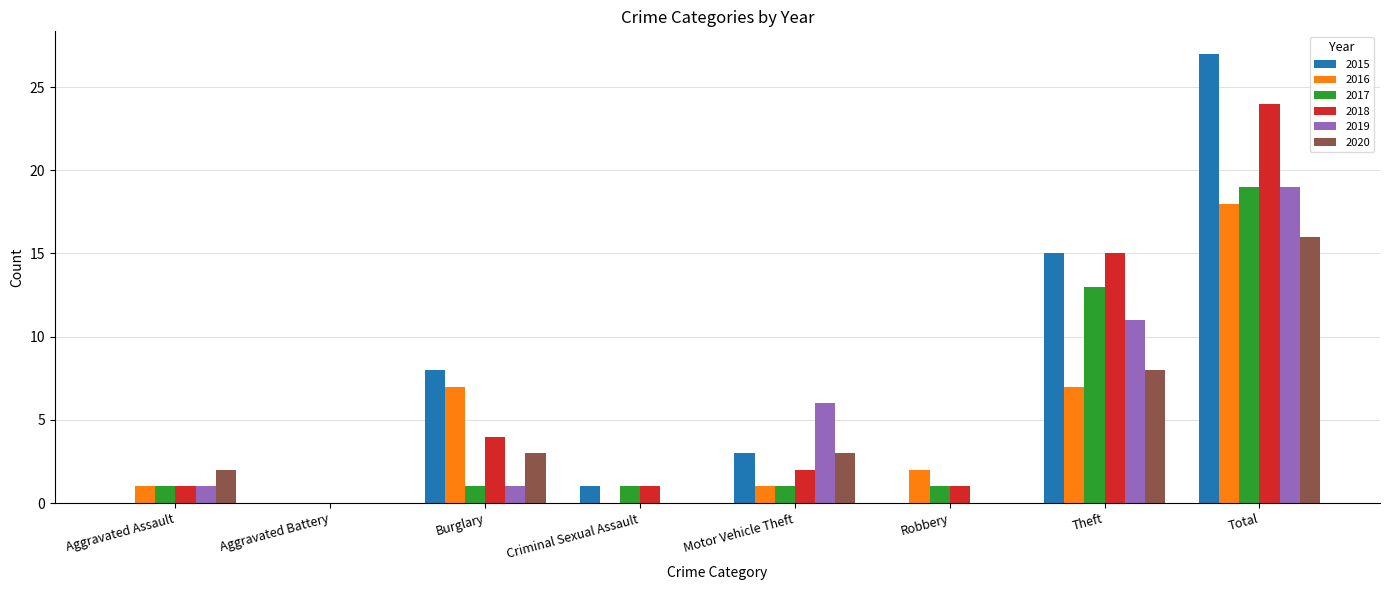

What is the average value of the 2020 series?

4